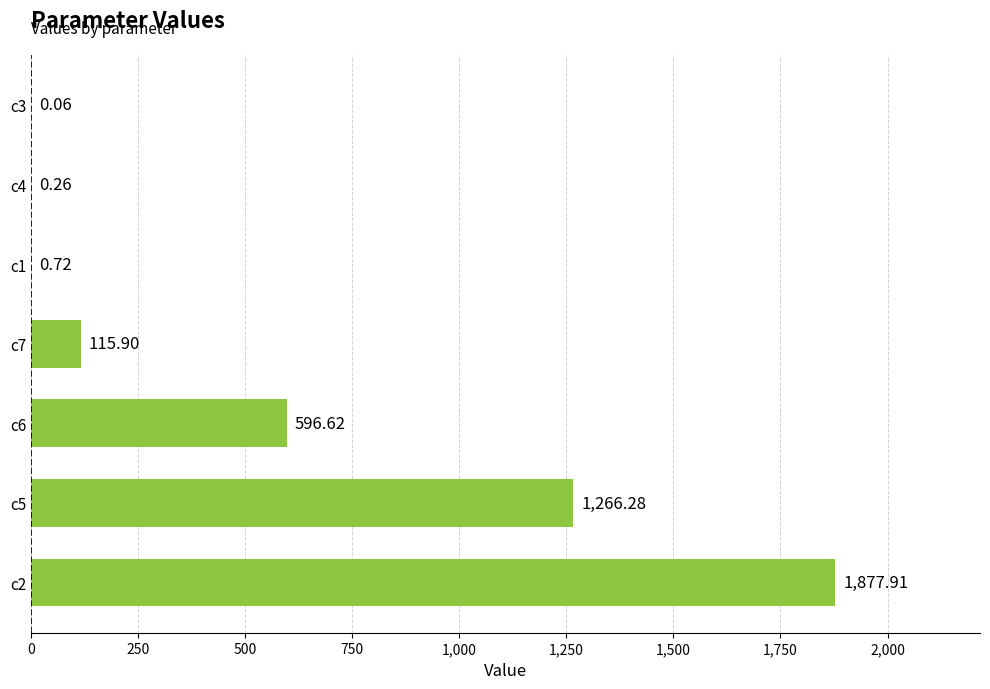

What is the change in value from c6 to c3?

-596.6